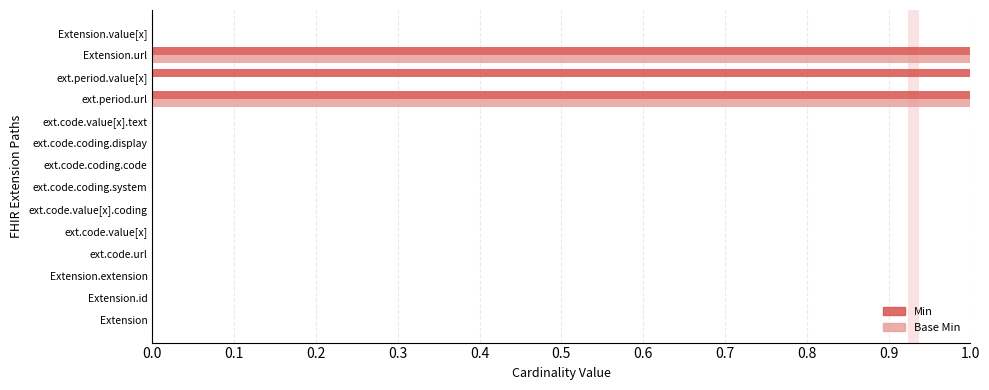

Which series has the largest total across all categories?

Min